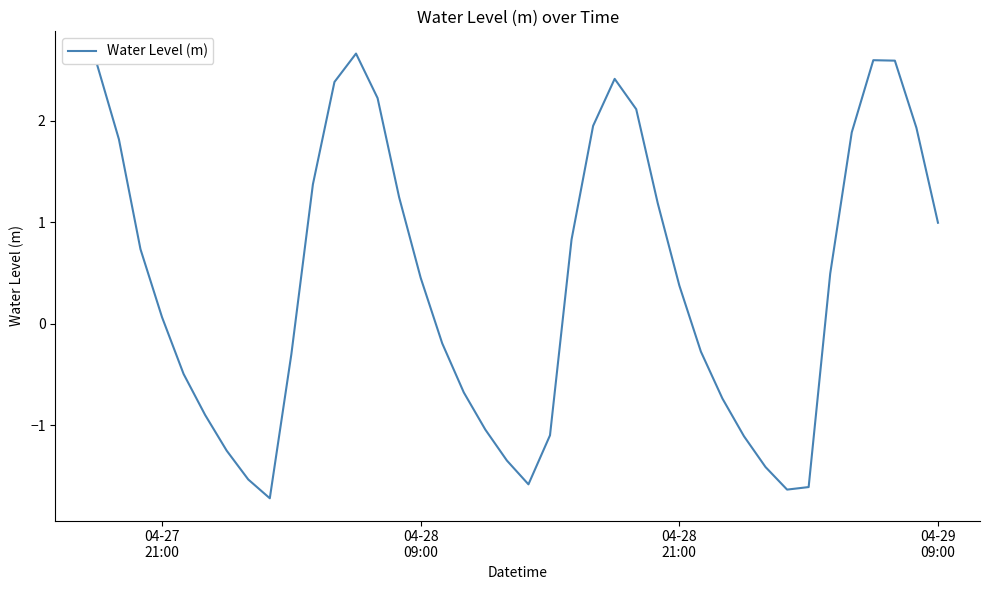

What is the smallest value displayed?

-1.7